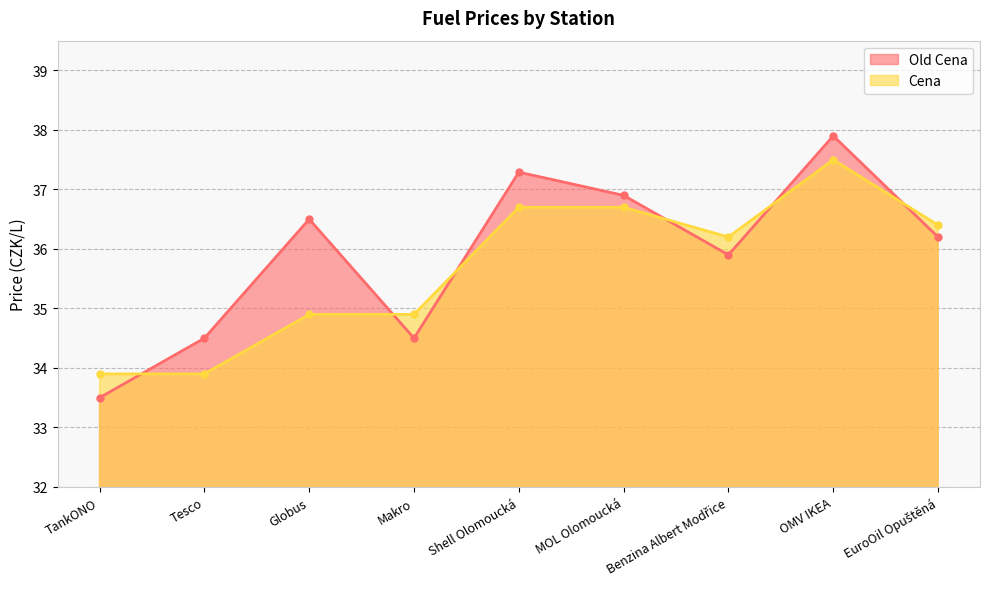

Reading left to right, what are all the values shown in this chart?

Old Cena: TankONO=33.5	Tesco=34.5	Globus=36.5	Makro=34.5	Shell Olomoucká=37.3	MOL Olomoucká=36.9	Benzina Albert Modřice=35.9	OMV IKEA=37.9	EuroOil Opuštěná=36.2
Cena: TankONO=33.9	Tesco=33.9	Globus=34.9	Makro=34.9	Shell Olomoucká=36.7	MOL Olomoucká=36.7	Benzina Albert Modřice=36.2	OMV IKEA=37.5	EuroOil Opuštěná=36.4